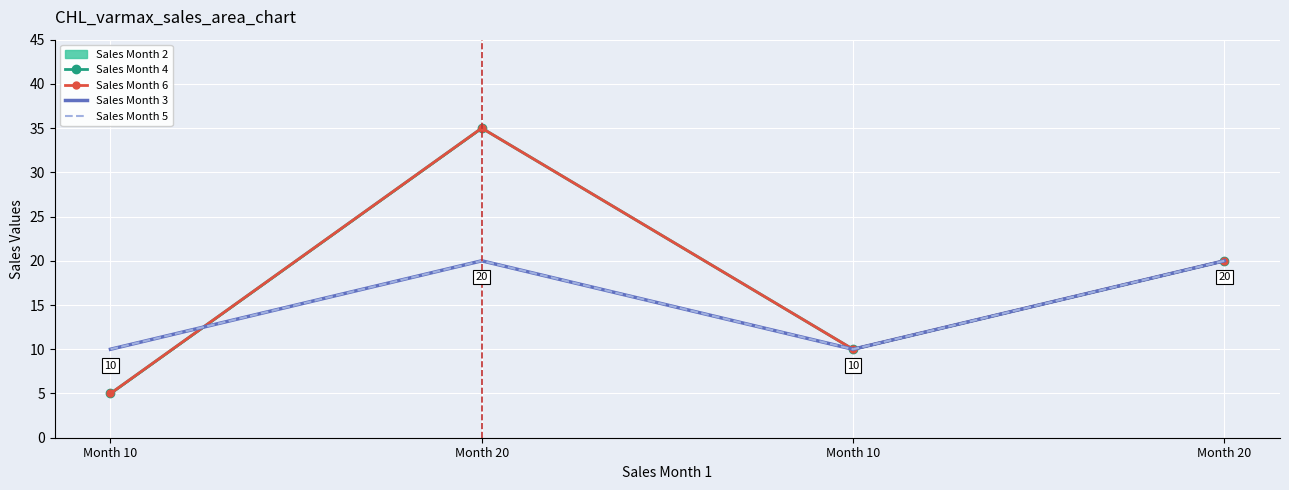

What is the sum of all Sales Month 6 values?

70